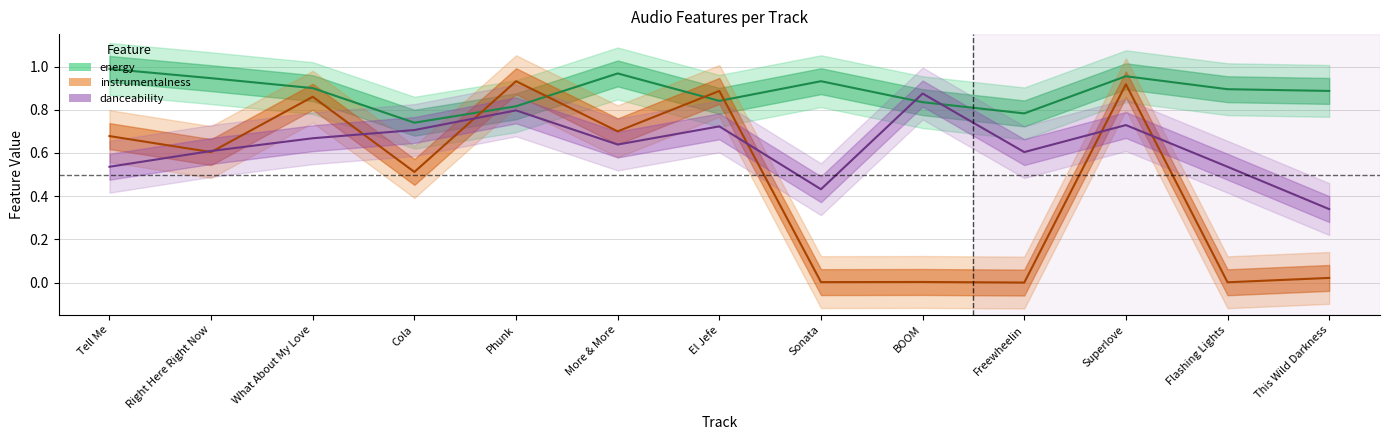

True or false: danceability has more than 2 points higher than both neighbors.

True